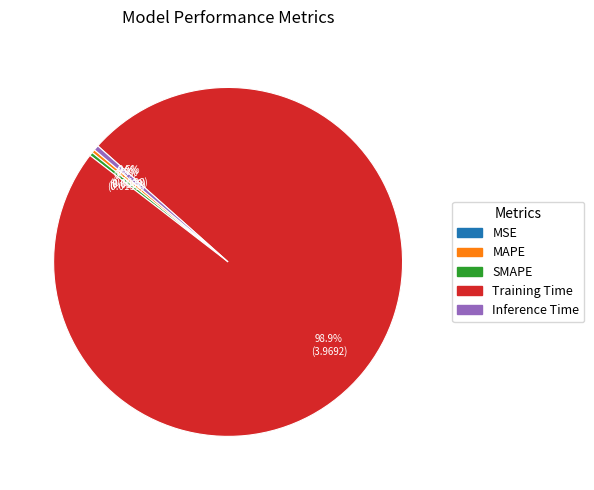

Is there a majority slice in this chart?

Yes